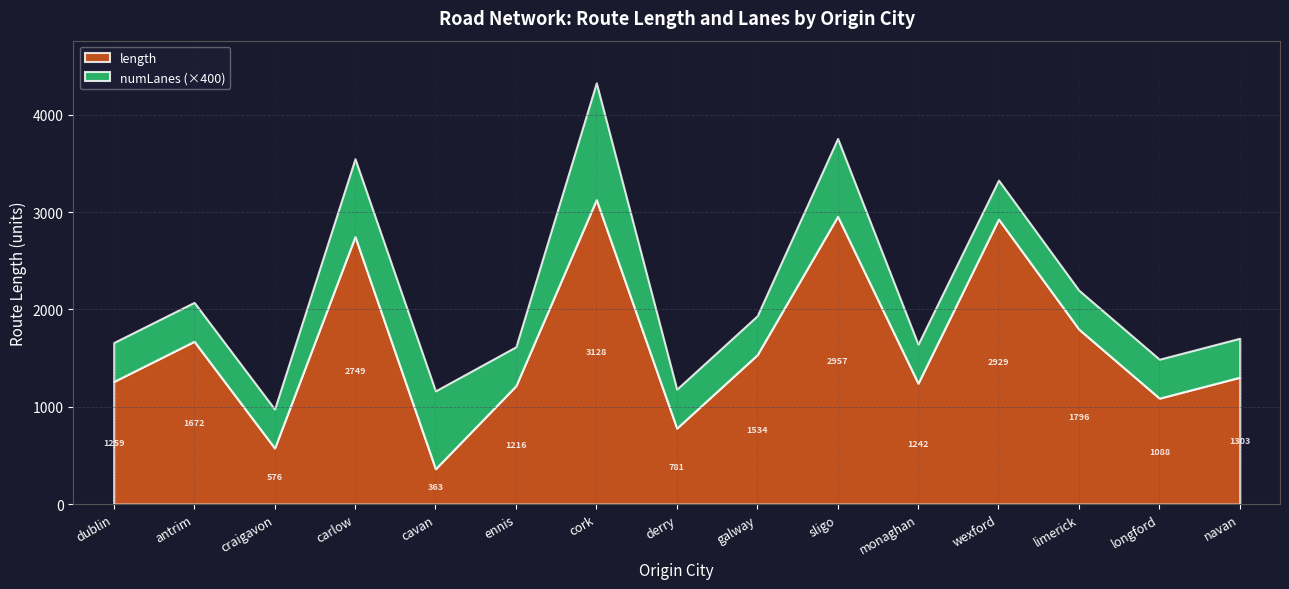

Which series changed the most between galway and limerick?

length